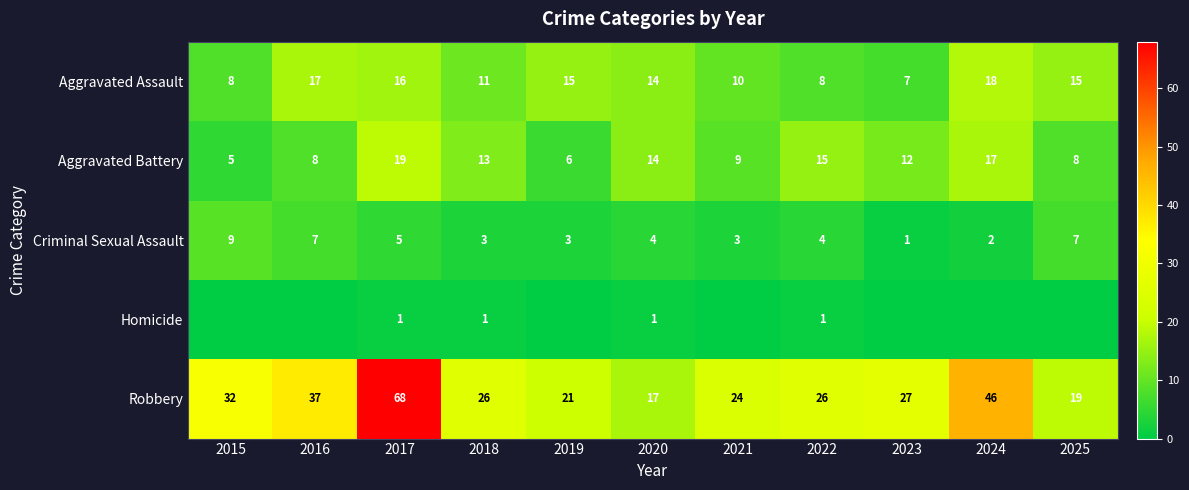

How many data points in Robbery are less than 26?

4